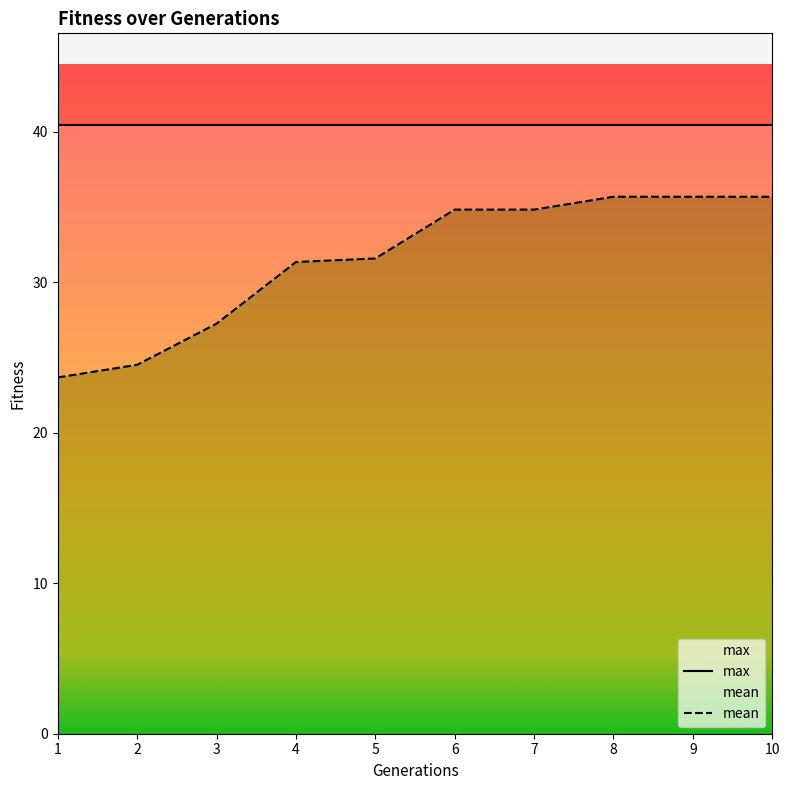

How many data points are above 34?

5